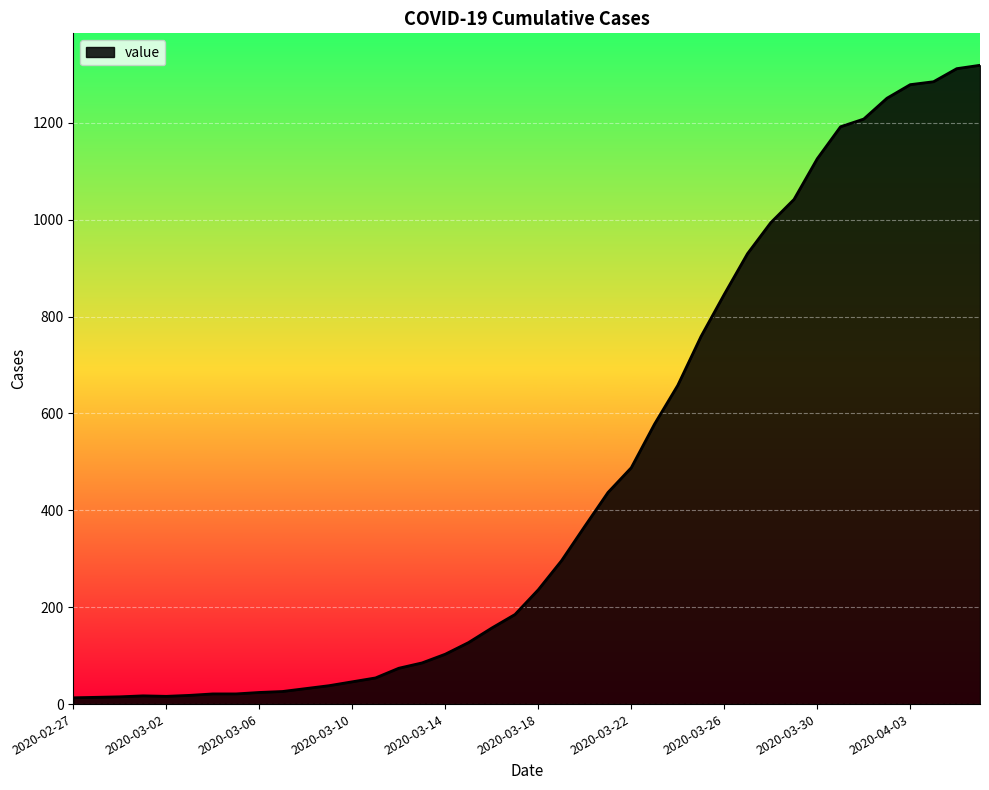

How many series are shown in this chart?

1